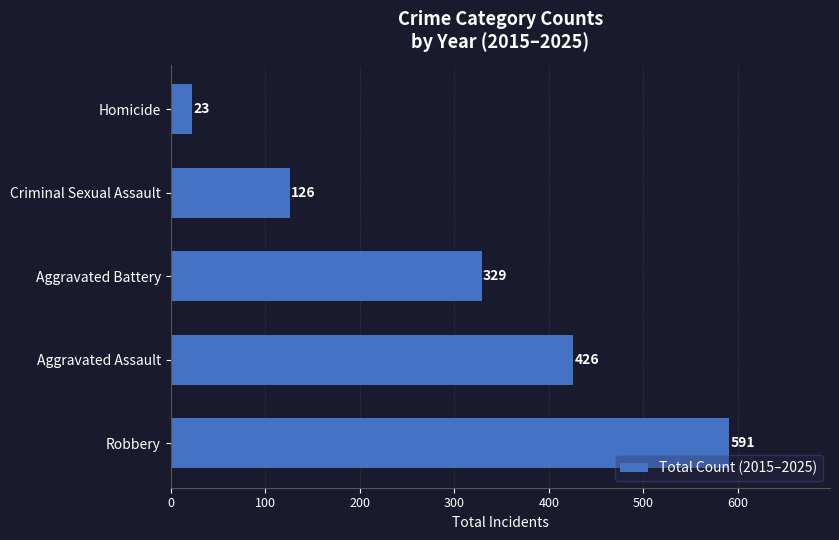

Reading bottom to top, extract all data points from this chart.

Robbery=591	Aggravated Assault=426	Aggravated Battery=329	Criminal Sexual Assault=126	Homicide=23